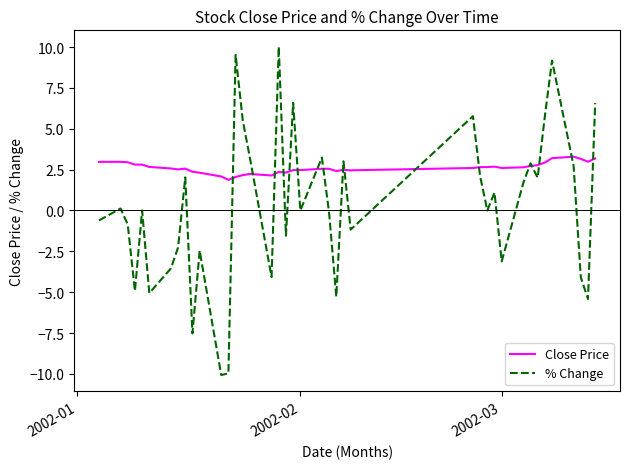

What is the smallest value displayed?

-10.1